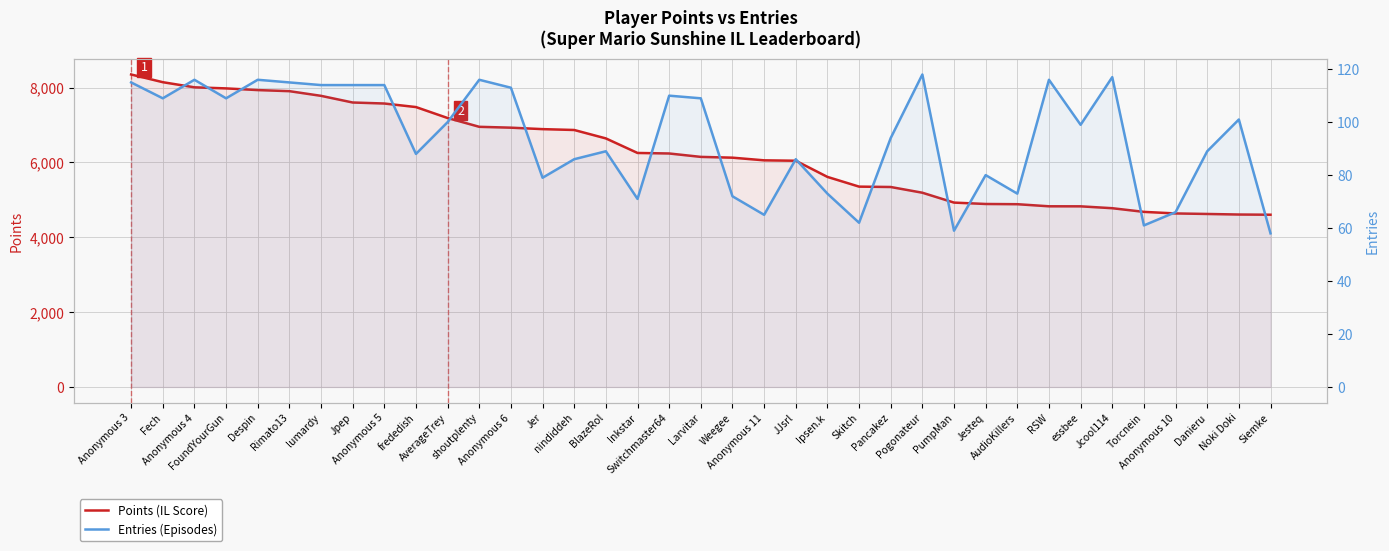

Rank the series by their average value, from lowest to highest.

Entries, Points